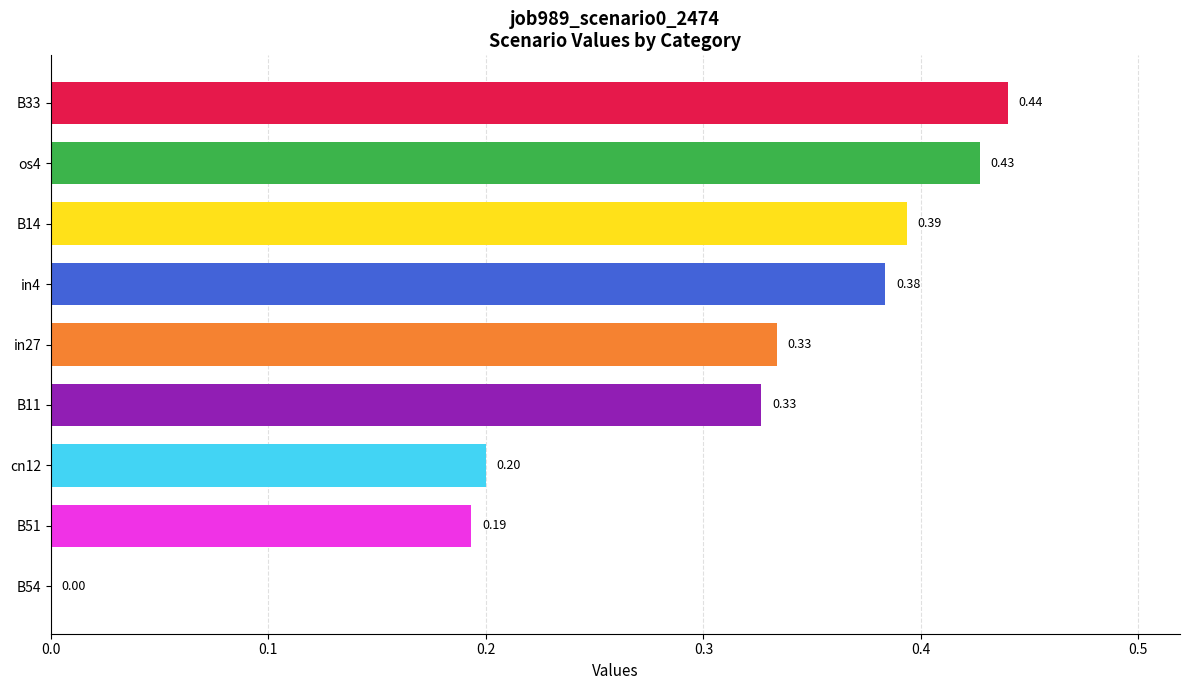

How many values are between 0 and 1?

9